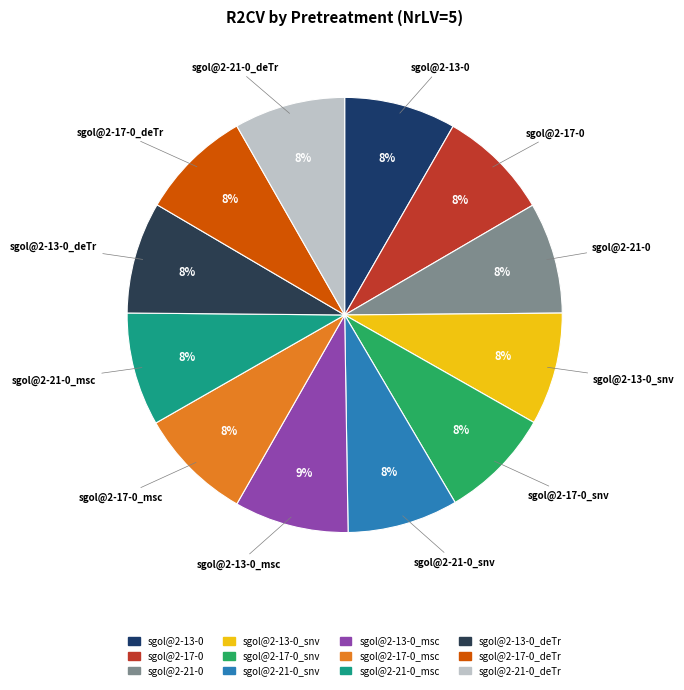

True or false: sgol@2-21-0 accounts for 1% of the total.

False